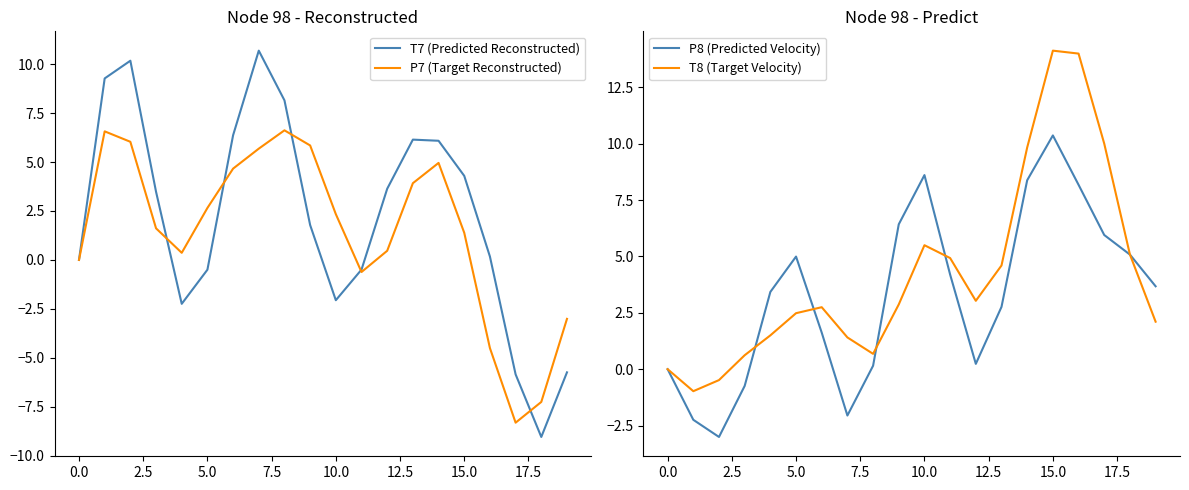

Reading right to left, list all the values displayed in this chart.

T7 (Predicted Reconstructed): -5.7	-9.0	-5.8	0.2	4.3	6.1	6.1	3.6	-0.5	-2.1	1.8	8.2	10.7	6.4	-0.5	-2.2	3.5	10.2	9.3	0.0
P7 (Target Reconstructed): -3.0	-7.3	-8.3	-4.5	1.4	5.0	3.9	0.5	-0.6	2.3	5.8	6.6	5.7	4.7	2.7	0.4	1.6	6.0	6.6	-0.0
P8 (Predicted Velocity): 3.7	5.1	6.0	8.2	10.4	8.4	2.8	0.2	4.2	8.6	6.4	0.2	-2.1	1.6	5.0	3.4	-0.7	-3.0	-2.2	-0.0
T8 (Target Velocity): 2.1	5.1	10.0	14.0	14.1	9.8	4.6	3.0	4.9	5.5	2.9	0.7	1.4	2.7	2.5	1.5	0.6	-0.5	-1.0	0.0